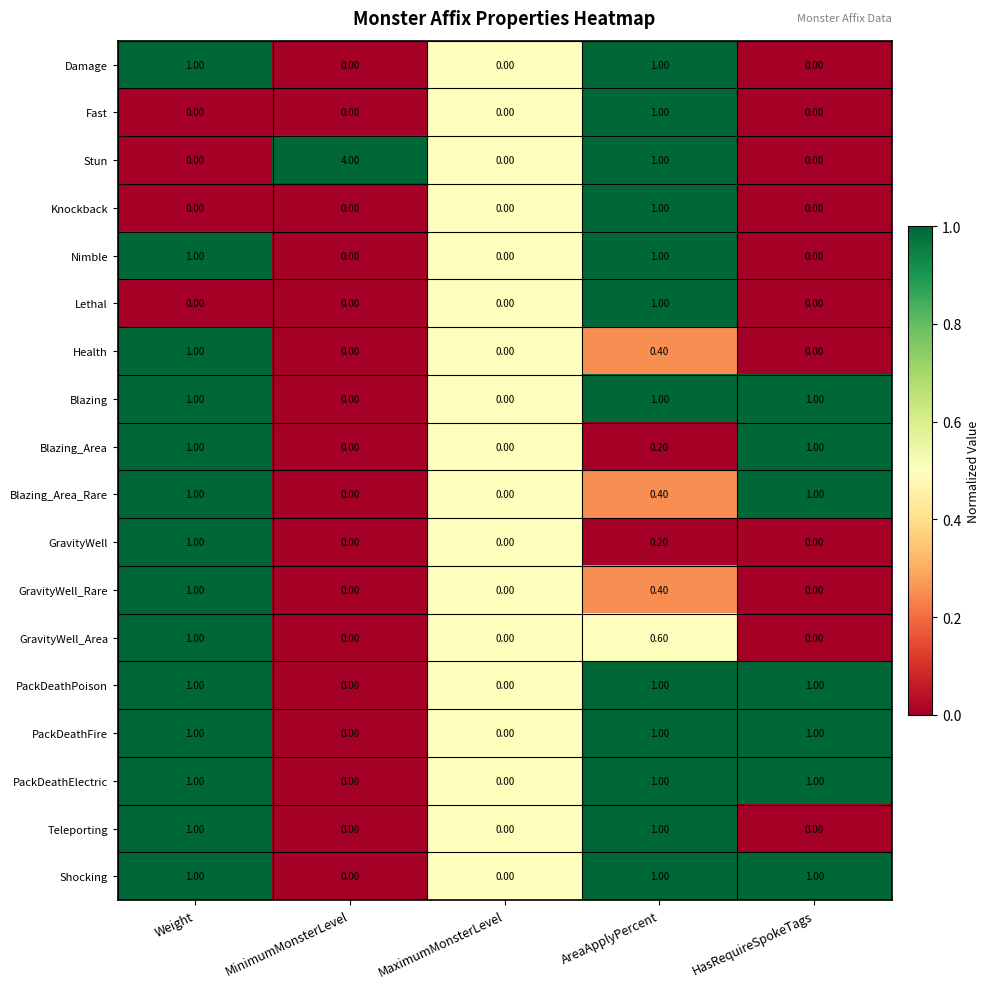

At which label is Stun closest to 2?

AreaApplyPercent